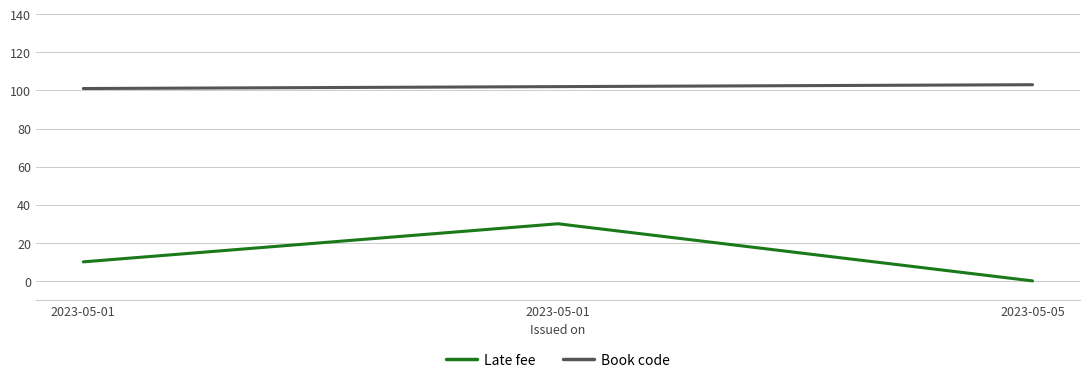

The value of Late fee at 2023-05-01 is 10. True or false?

True